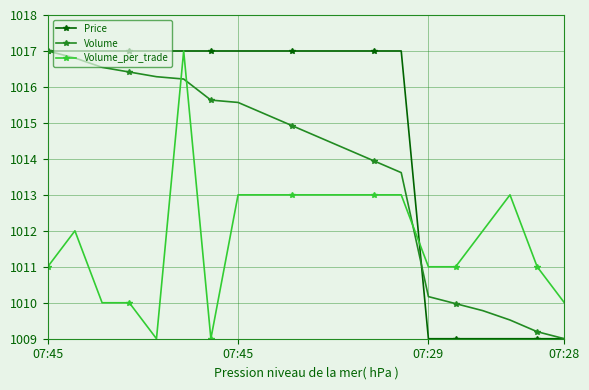

Which series has the largest total across all categories?

Price